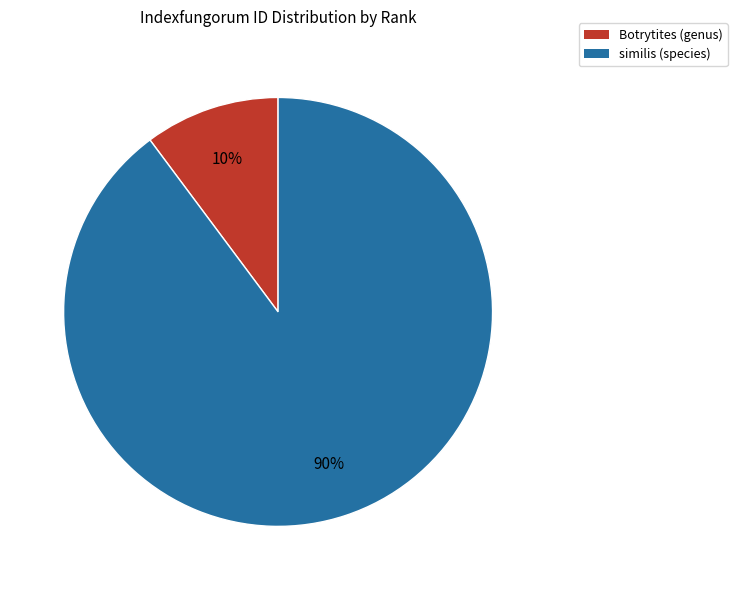

To the nearest percent, what is the average slice percentage?

50%